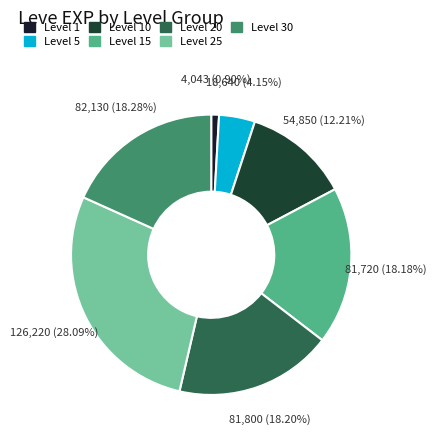

Is there any slice that represents more than half of the pie?

No